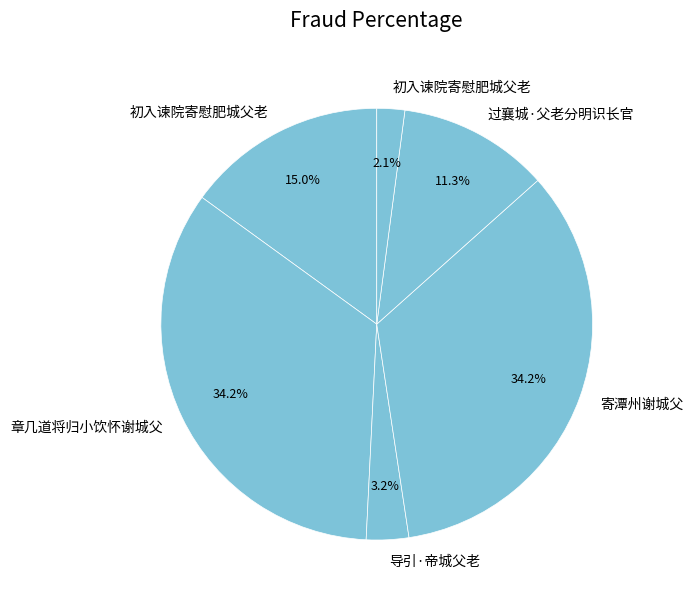

How many slices are in this pie chart?

6